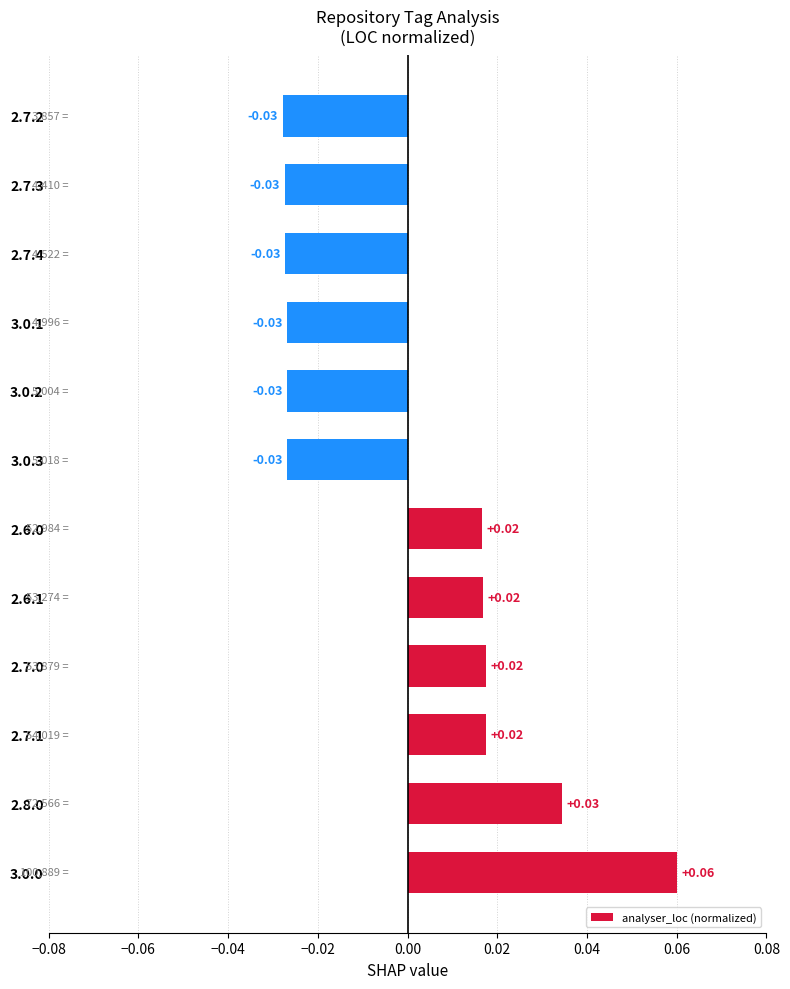

Does the chart contain any negative values?

Yes